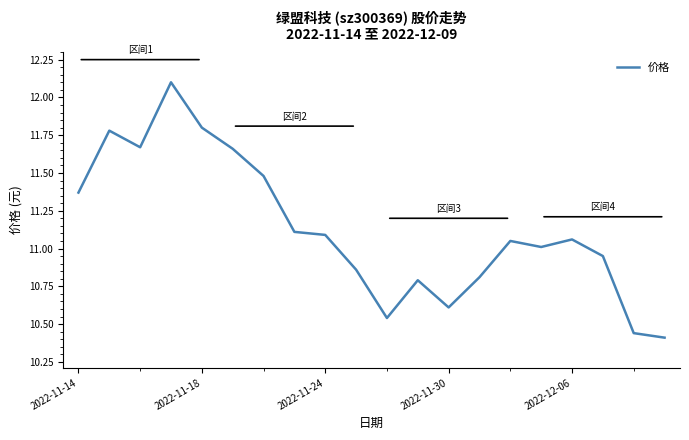

What is the difference between the maximum and minimum values?

1.7